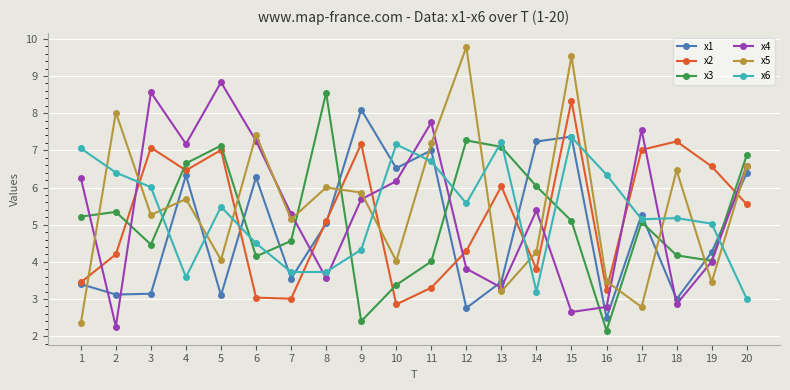

At 14, list the series in order from smallest to largest.

x6, x2, x5, x4, x3, x1